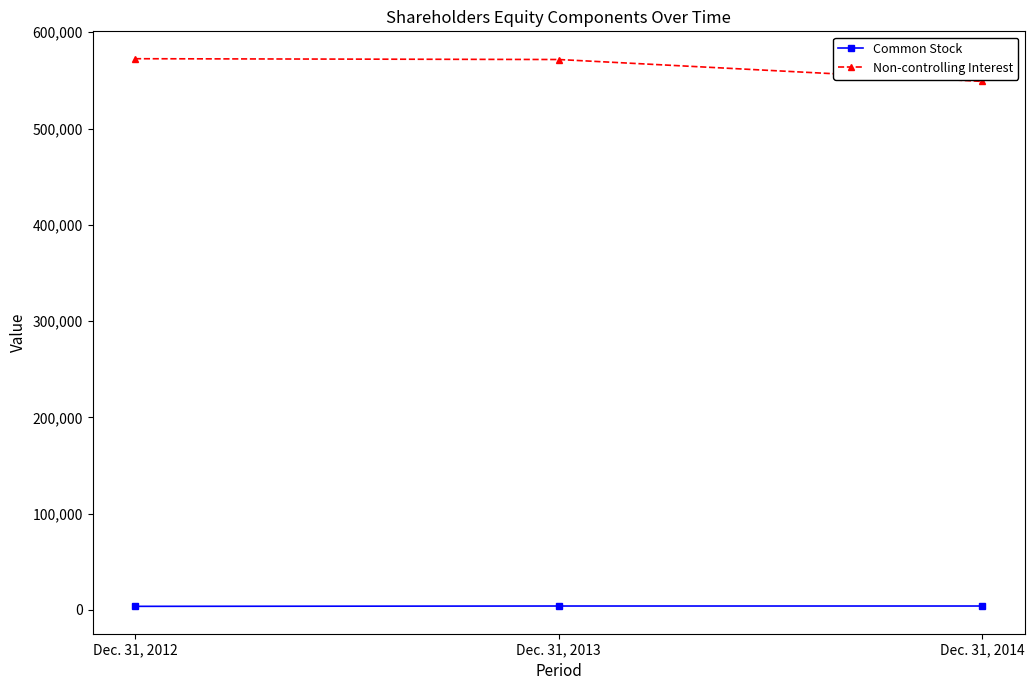

Does the chart have visible grid lines?

No